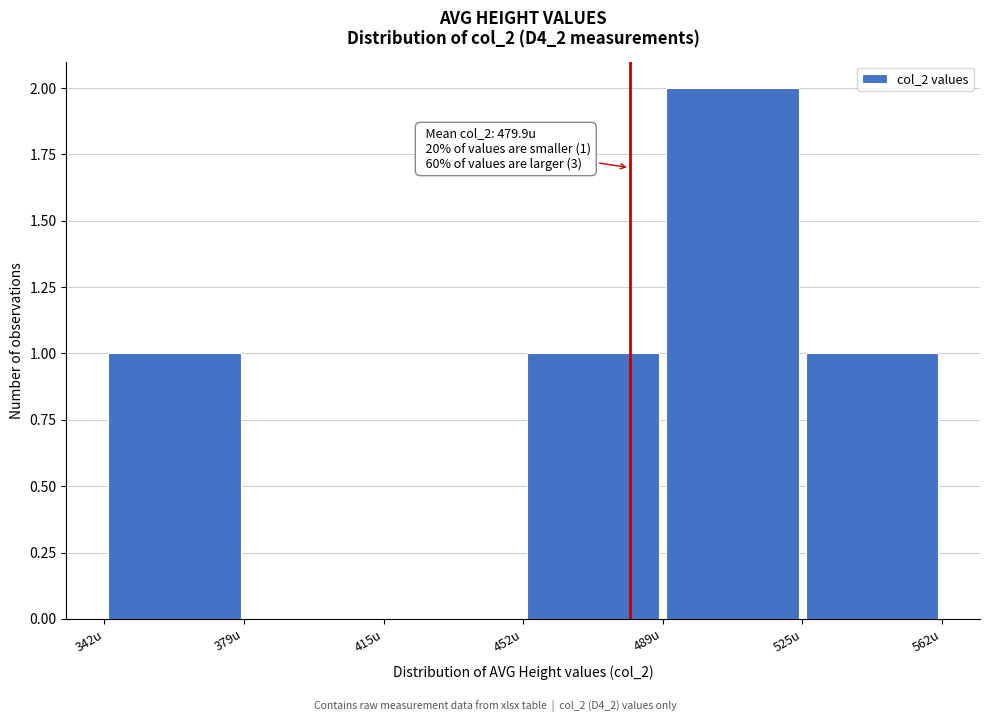

Over which range of the x-axis is the bar tallest?

490 to 525